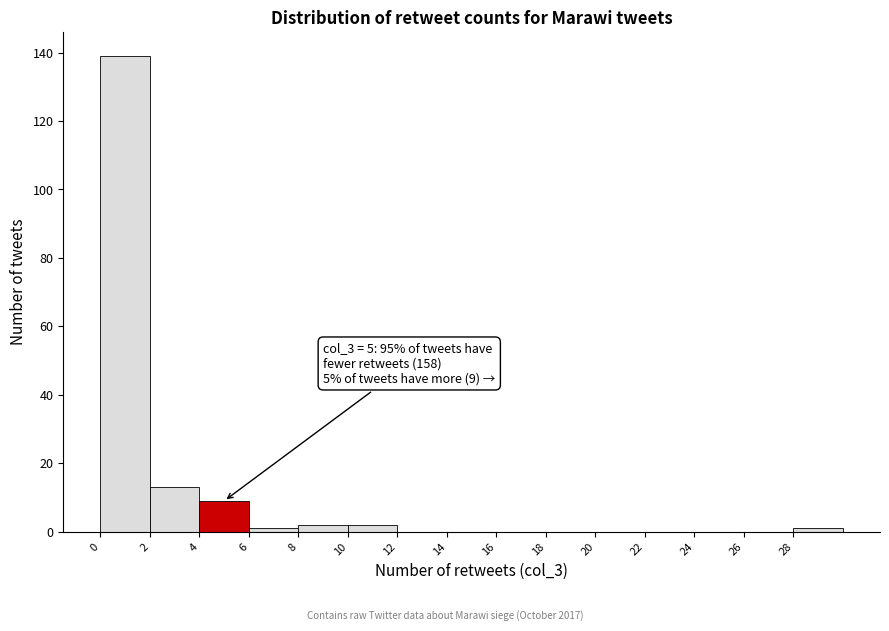

Which range on the x-axis has the tallest bar?

0 to 2